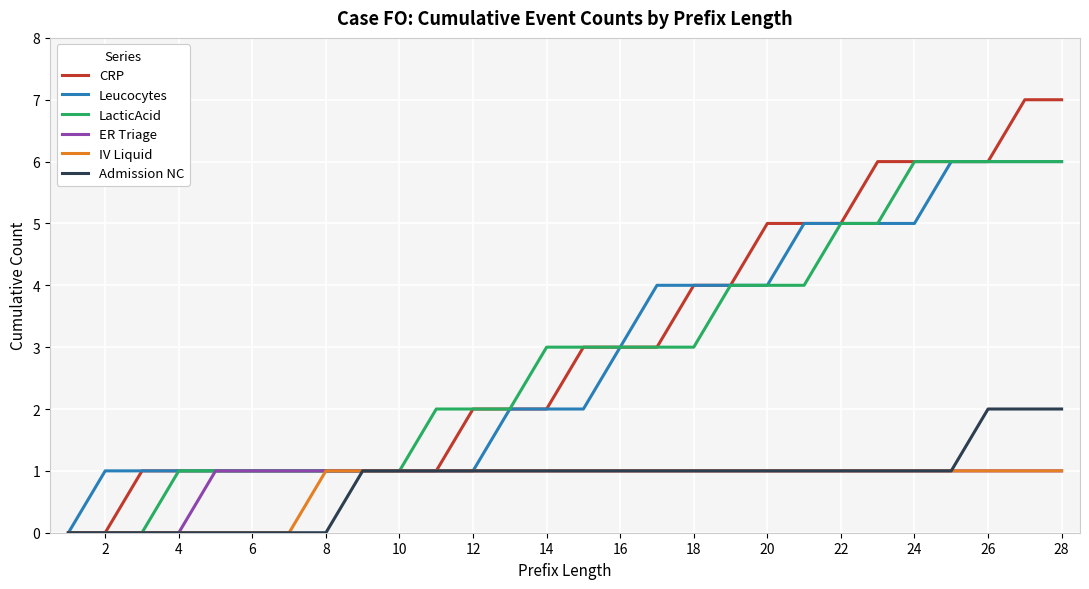

How many CRP values are between 1 and 5?

20